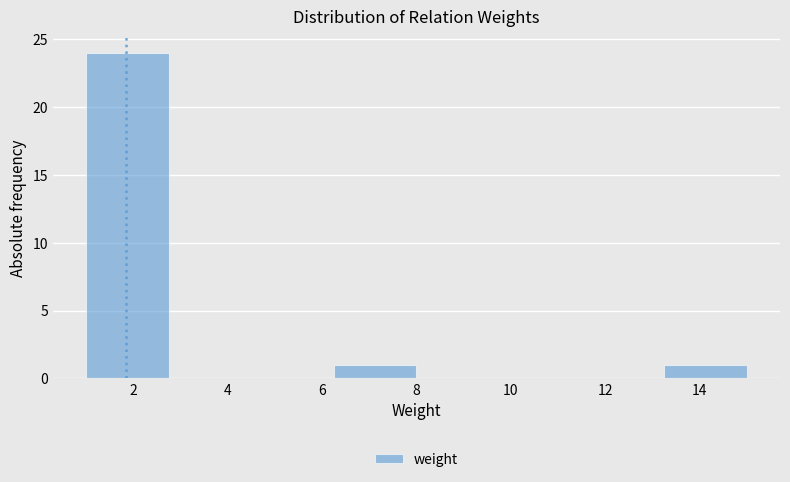

What is the height of the bar covering 6.25 to 8.00 on the x-axis? Neither the bar edges nor the heights are printed on the chart, so give them approximately, as read against the axes.

1